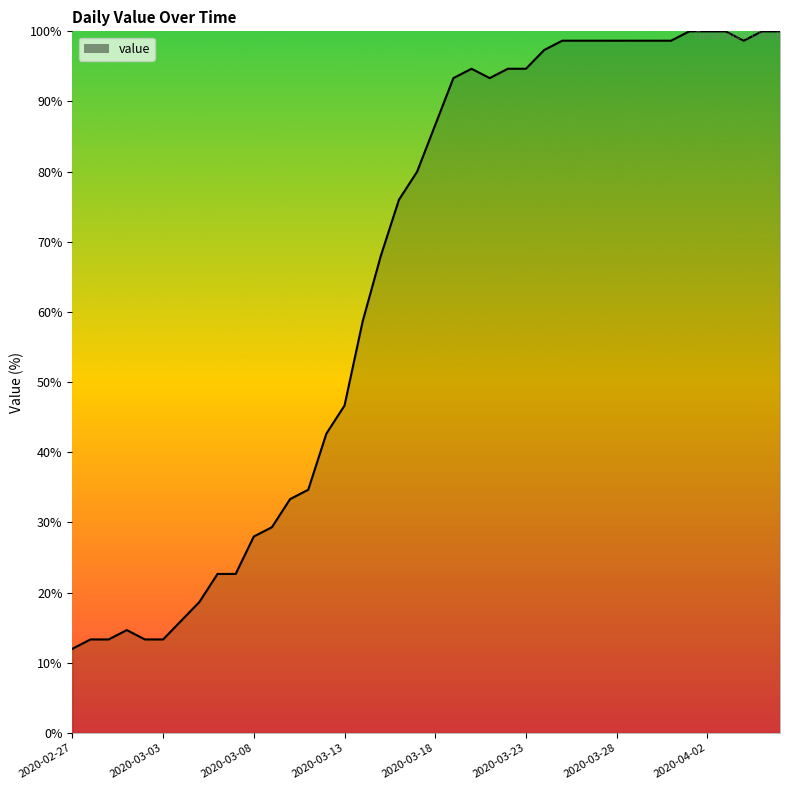

What is the minimum value shown in the chart?

12.0